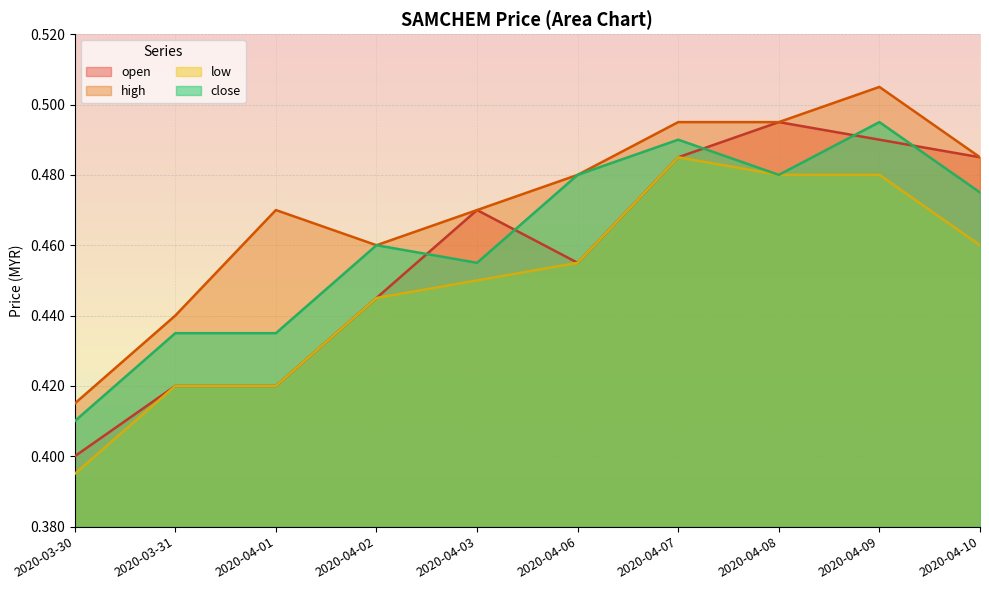

True or false: high has a value of 0.7 at 2020-04-09.

False